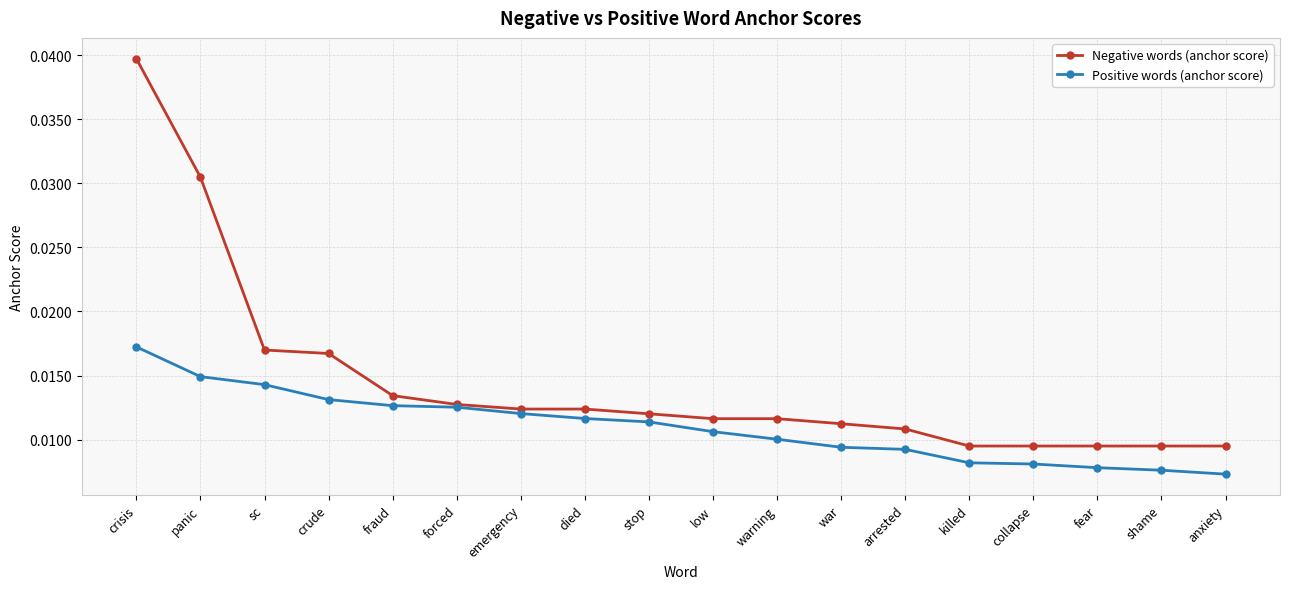

List the series in order of their overall mean, highest first.

Negative words (anchor score), Positive words (anchor score)